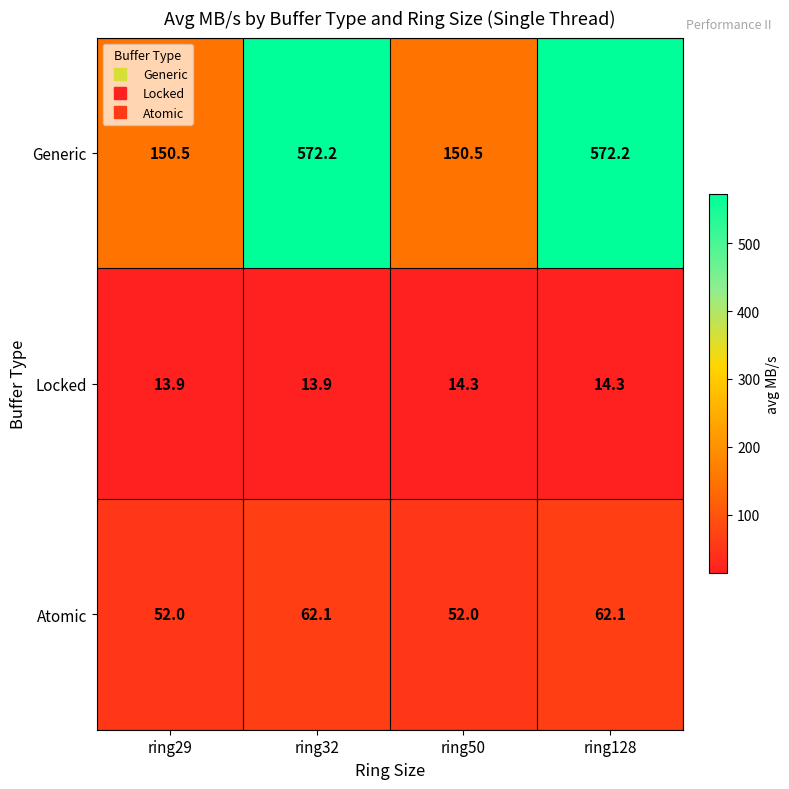

Reading left to right, transcribe all the data shown in this chart.

Generic: 150.5	572.2	150.5	572.2
Locked: 13.9	13.9	14.3	14.3
Atomic: 52.0	62.1	52.0	62.1